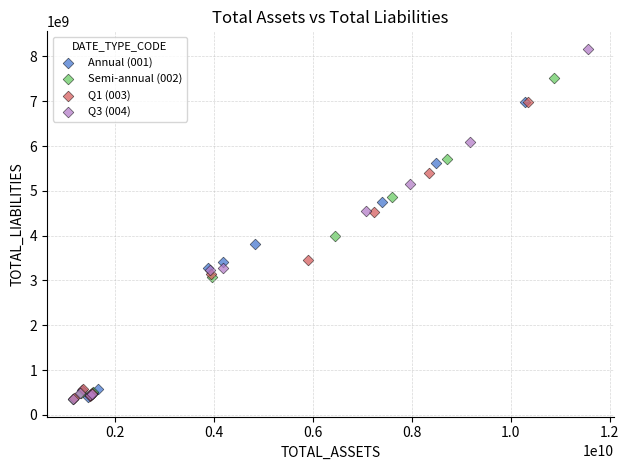

Which series has the widest spread of Y values?

Q3 (004)